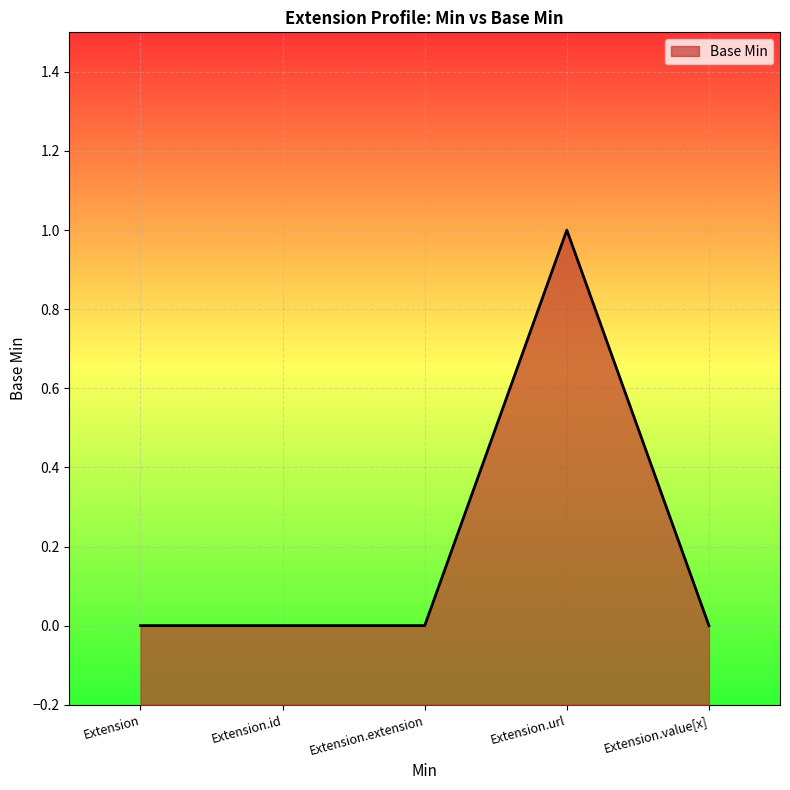

Reading left to right, what are all the values shown in this chart?

0	0	0	1	0